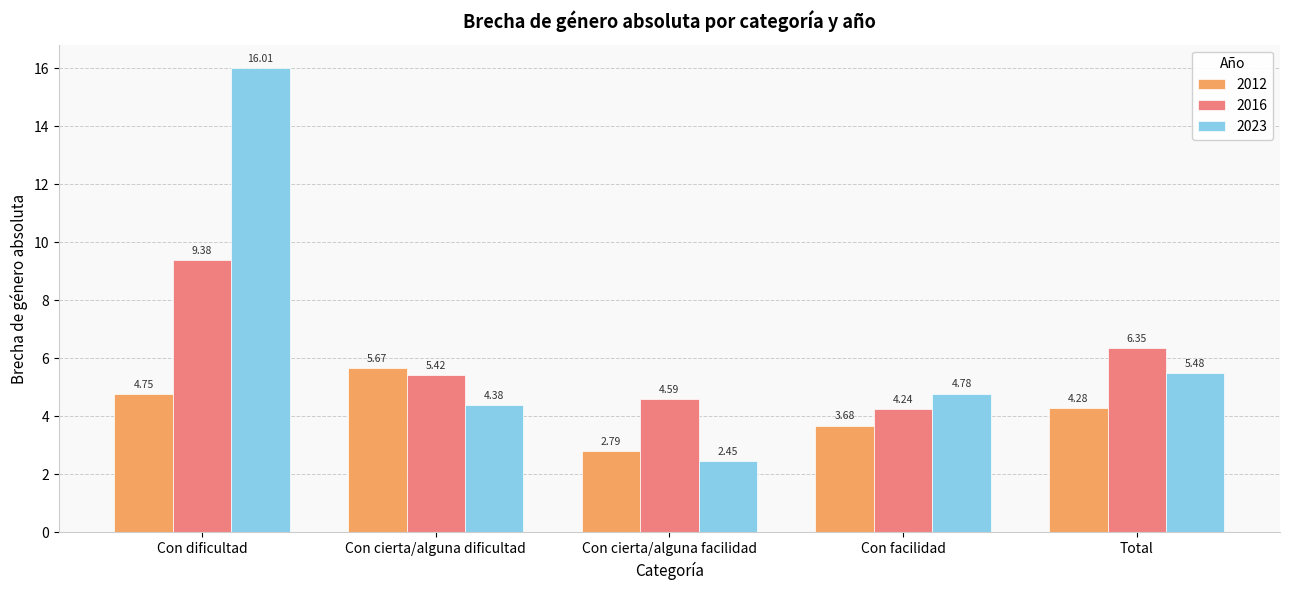

What is the sum of the 2012 values at Total and Con cierta/alguna dificultad?

9.9